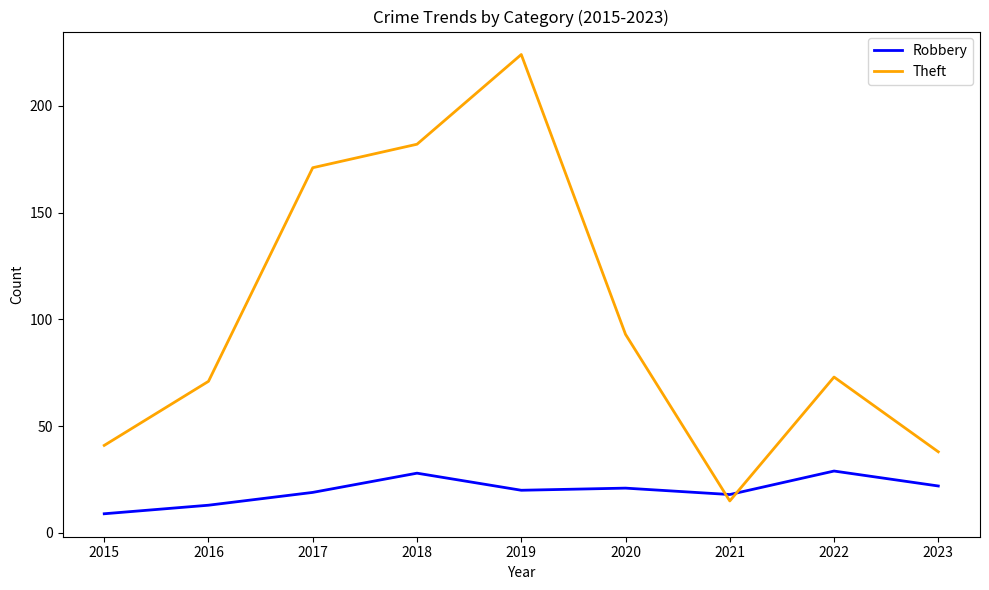

Which category has the highest value across all series?

2019